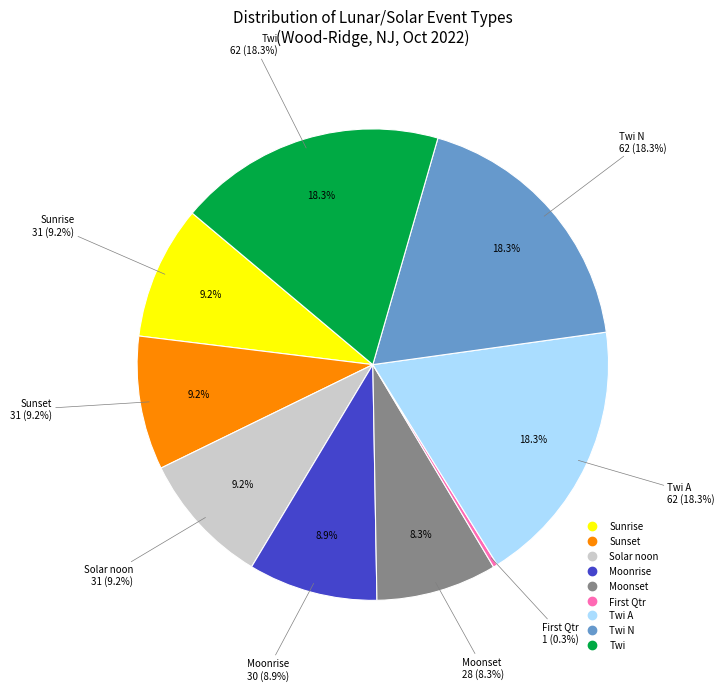

Count the number of slices in the pie.

7